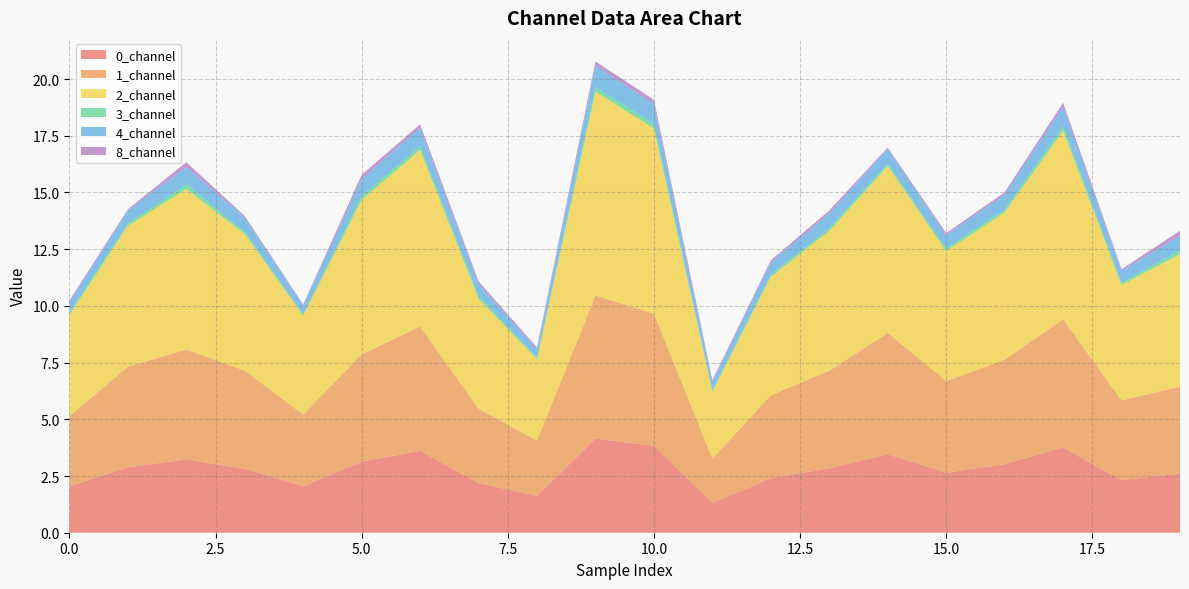

Reading right to left, transcribe all the data shown in this chart.

0_channel: 2.6	2.3	3.8	3.0	2.6	3.5	2.8	2.4	1.3	3.8	4.2	1.6	2.2	3.6	3.1	2.0	2.8	3.2	2.9	2.0
1_channel: 3.8	3.5	5.7	4.6	4.0	5.3	4.3	3.7	2.0	5.8	6.3	2.4	3.3	5.5	4.7	3.2	4.3	4.8	4.4	3.1
2_channel: 5.8	5.1	8.3	6.5	5.7	7.4	6.2	5.2	2.9	8.2	9.0	3.6	4.8	7.8	6.8	4.4	6.0	7.1	6.2	4.5
3_channel: 0.2	0.1	0.2	0.1	0.1	0.1	0.1	0.1	0.1	0.2	0.2	0.1	0.1	0.2	0.2	0.1	0.1	0.2	0.1	0.1
4_channel: 0.6	0.5	0.9	0.7	0.6	0.7	0.6	0.5	0.3	0.9	0.9	0.4	0.5	0.8	0.8	0.4	0.6	0.8	0.6	0.5
8_channel: 0.2	0.1	0.2	0.1	0.1	0.1	0.1	0.1	0.1	0.2	0.2	0.1	0.1	0.2	0.2	0.0	0.1	0.2	0.1	0.1